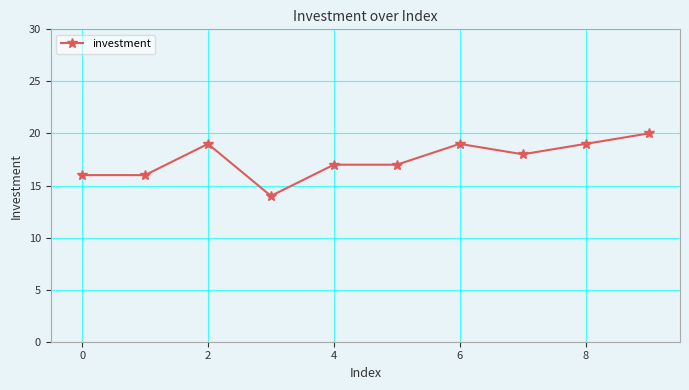

True or false: there are more than 0 points higher than both neighbors.

True